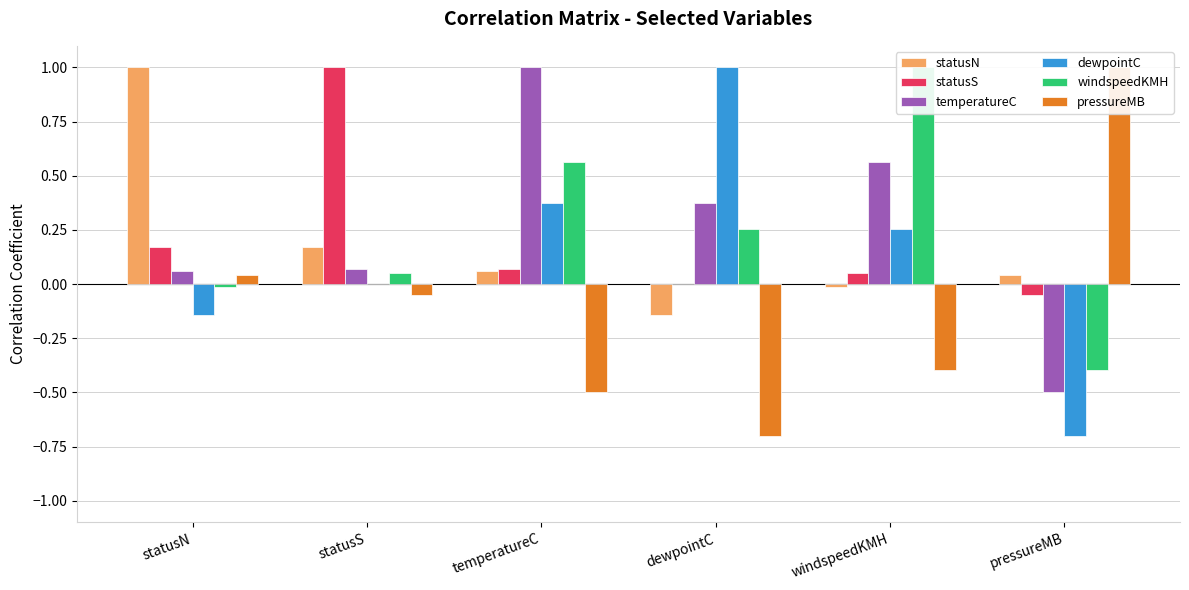

Reading left to right, transcribe all the data shown in this chart.

statusN: statusN=1.0	statusS=0.2	temperatureC=0.1	dewpointC=-0.1	windspeedKMH=-0.0	pressureMB=0.0
statusS: statusN=0.2	statusS=1.0	temperatureC=0.1	dewpointC=0.0	windspeedKMH=0.1	pressureMB=-0.1
temperatureC: statusN=0.1	statusS=0.1	temperatureC=1.0	dewpointC=0.4	windspeedKMH=0.6	pressureMB=-0.5
dewpointC: statusN=-0.1	statusS=0.0	temperatureC=0.4	dewpointC=1.0	windspeedKMH=0.3	pressureMB=-0.7
windspeedKMH: statusN=-0.0	statusS=0.1	temperatureC=0.6	dewpointC=0.3	windspeedKMH=1.0	pressureMB=-0.4
pressureMB: statusN=0.0	statusS=-0.1	temperatureC=-0.5	dewpointC=-0.7	windspeedKMH=-0.4	pressureMB=1.0